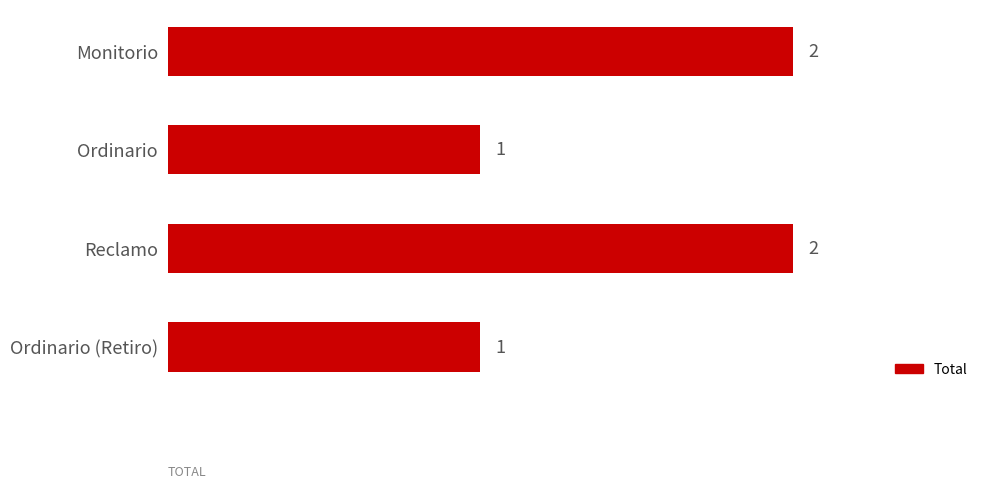

What position from the bottom is Monitorio?

4